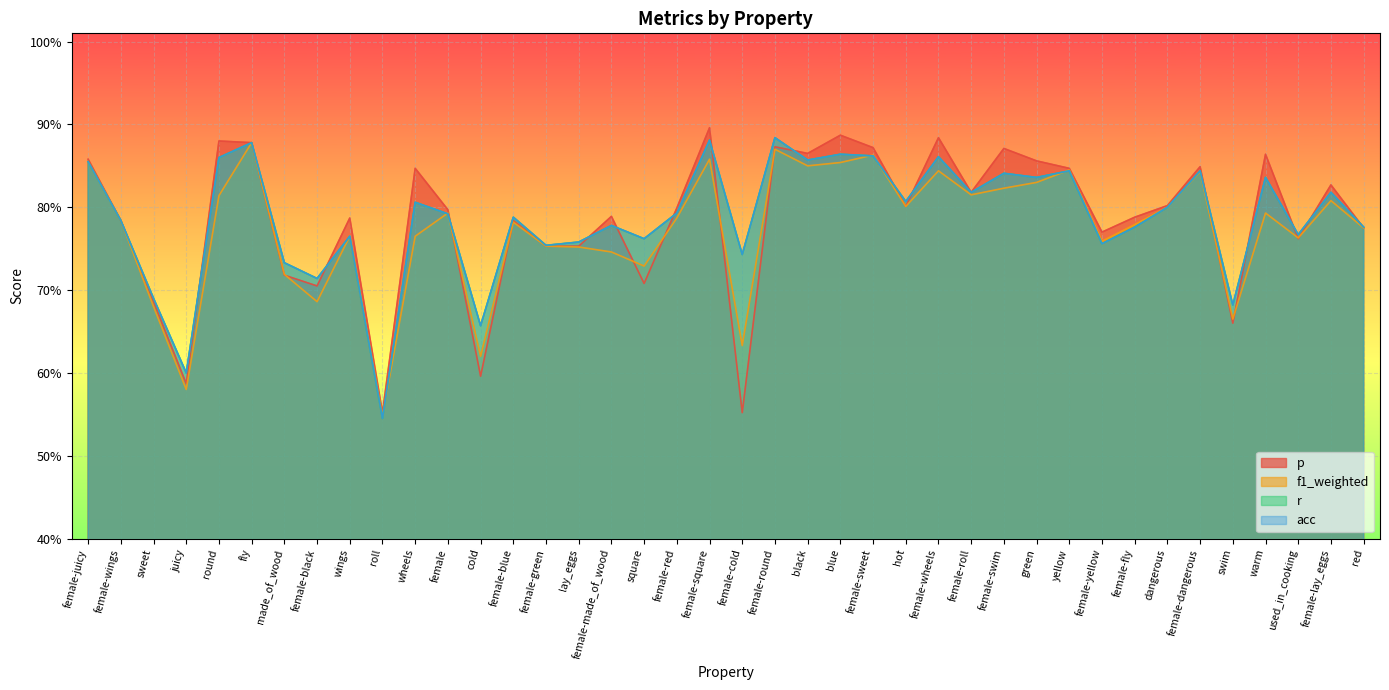

Where is r nearest to the value 0?

roll